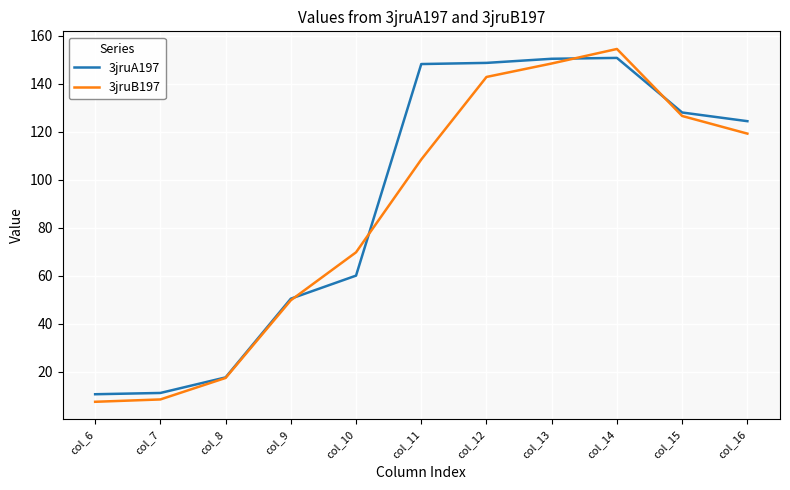

Which series has the largest range (max minus min)?

3jruB197